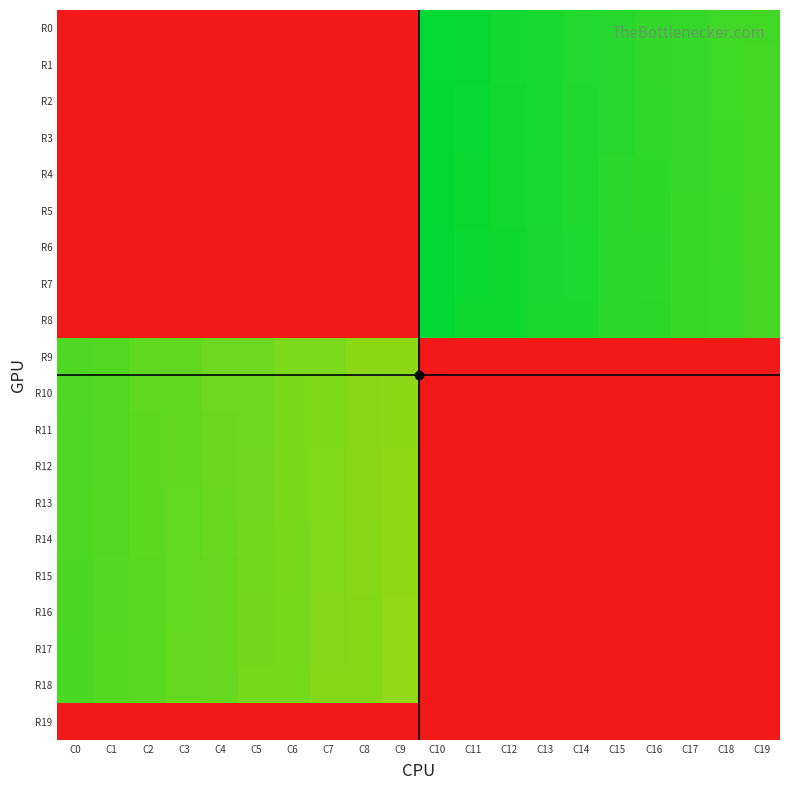

List the series in order of their peak value, lowest first.

R19, R9, R10, R11, R12, R13, R14, R15, R16, R17, R18, R0, R1, R2, R3, R4, R5, R6, R7, R8